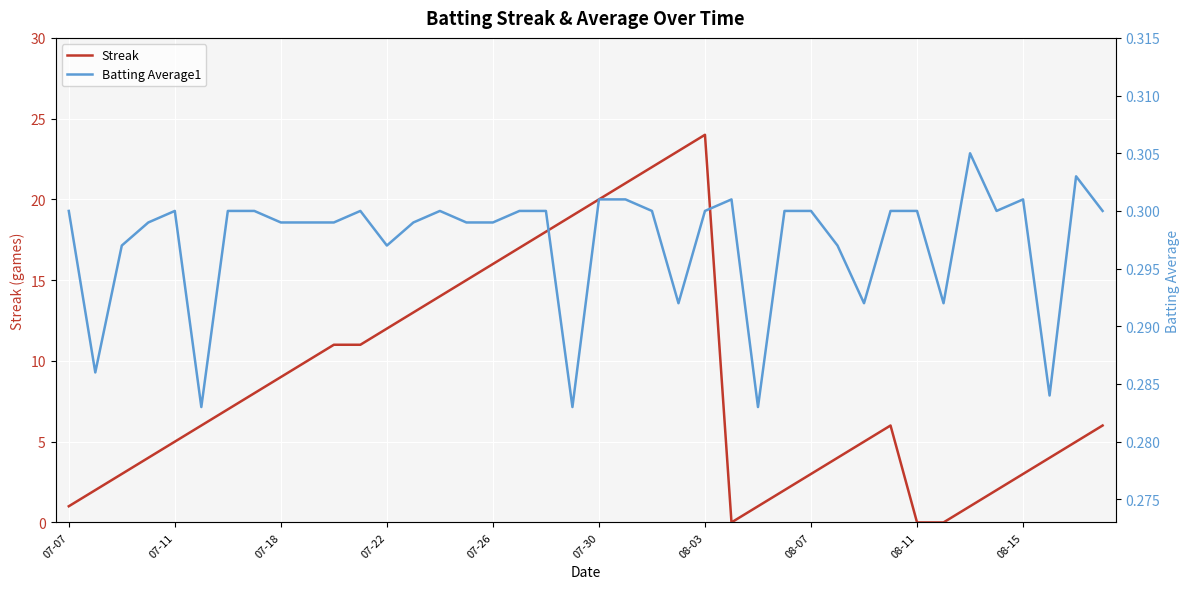

In Batting Average1, how many points are higher than both neighbors (excluding endpoints)?

7